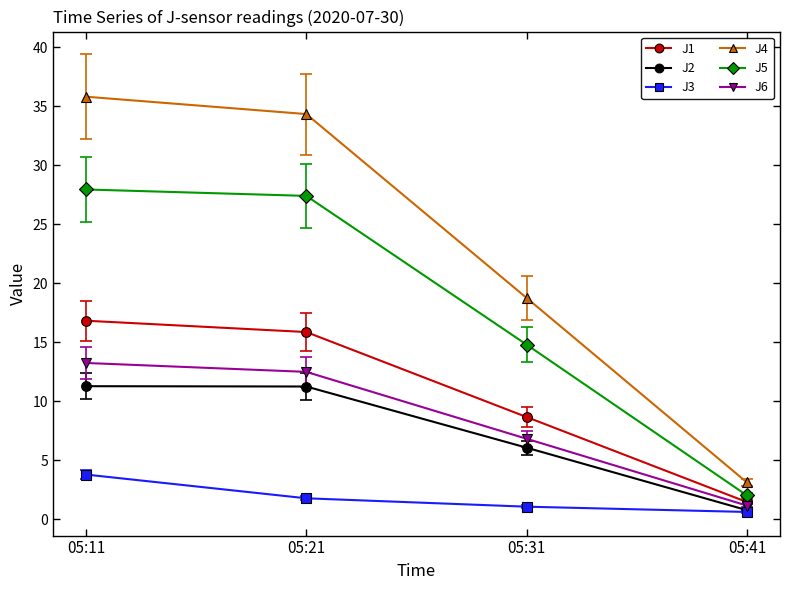

What is the sum of the J5 values at 05:21 and 05:41?

29.4